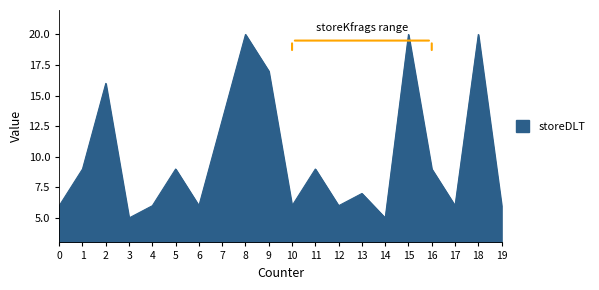

Is it true that the value at 7 is 8?

False